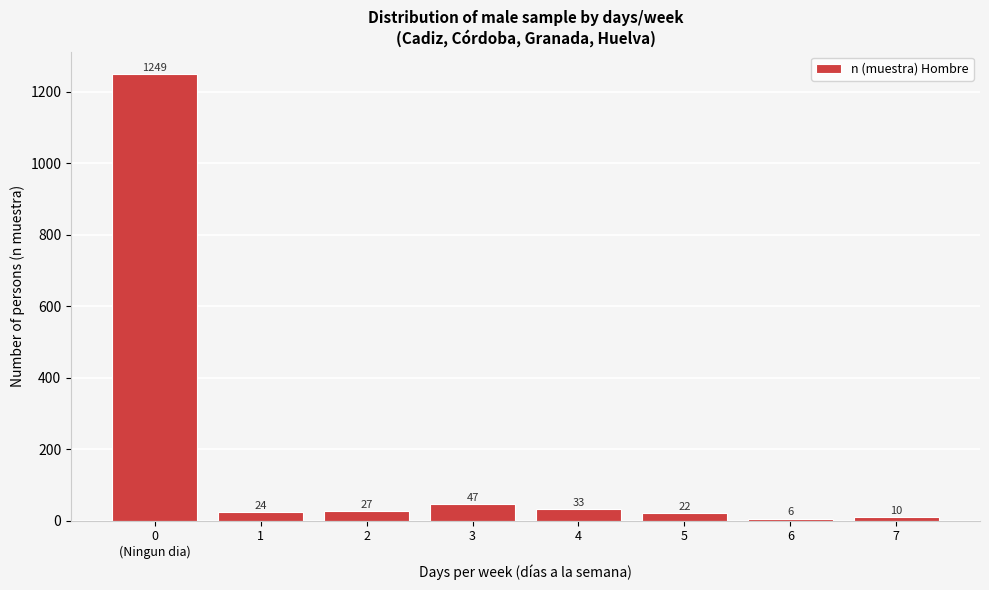

Reading left to right, list all the values displayed in this chart.

1249	24	27	47	33	22	6	10